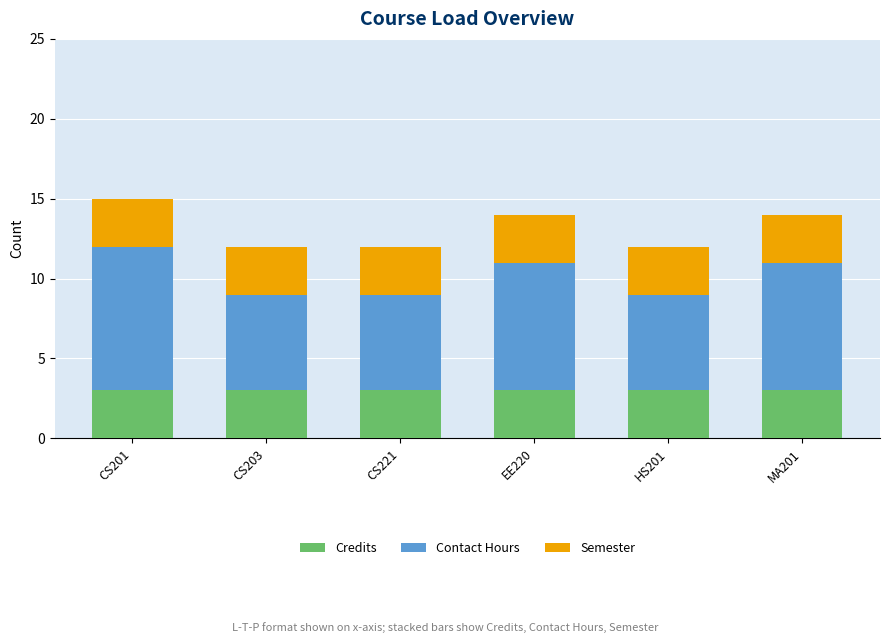

What is the maximum value for Credits?

3